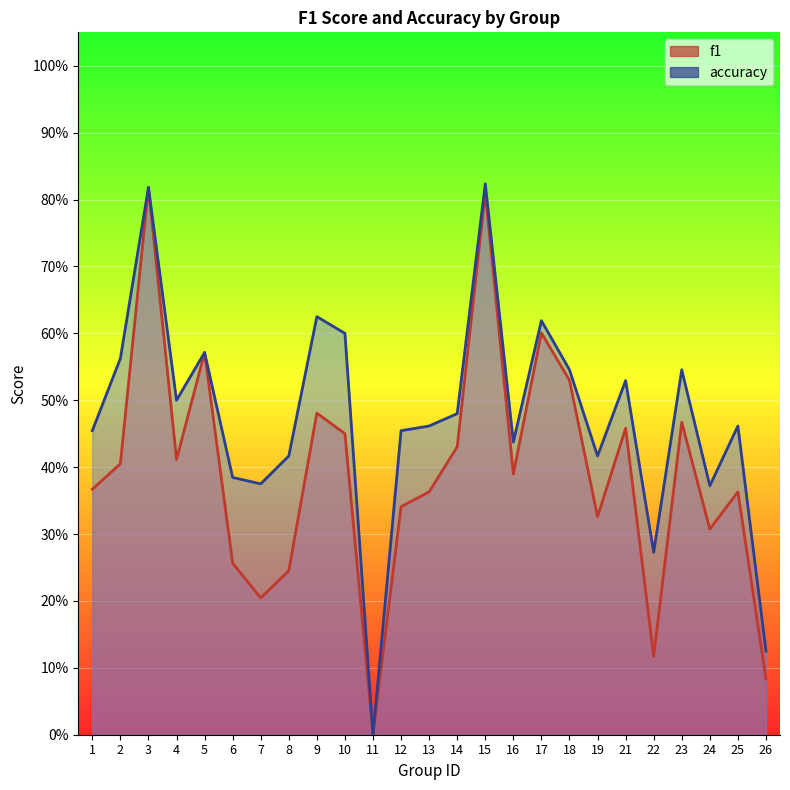

The f1 series shows 0.6 at 12. True or false?

False